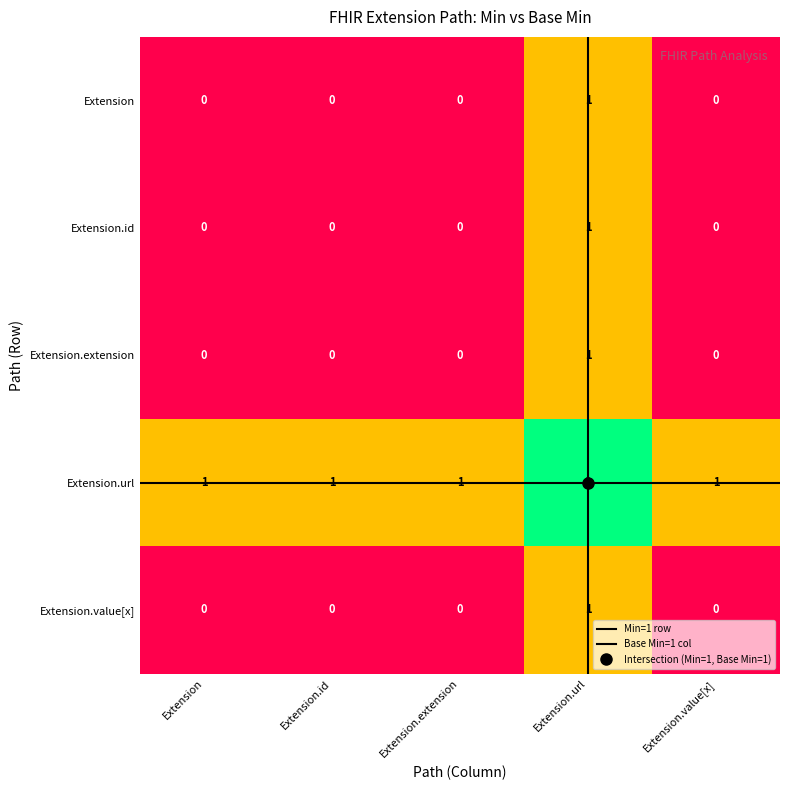

Count the Extension.url values in the range 1 to 2.

5